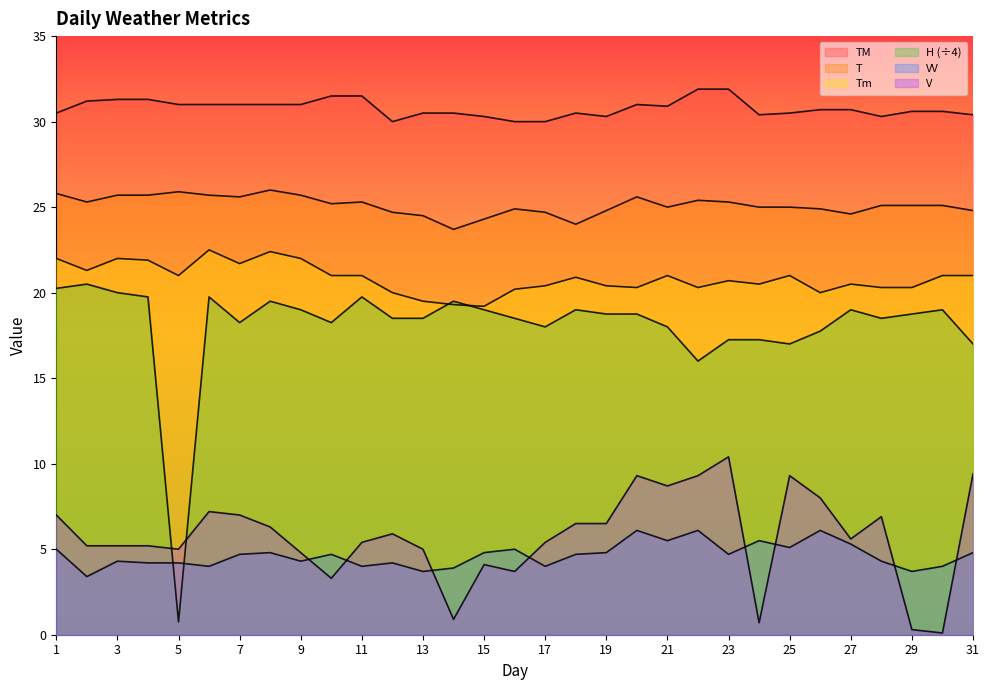

Count the number of data series in this chart.

6